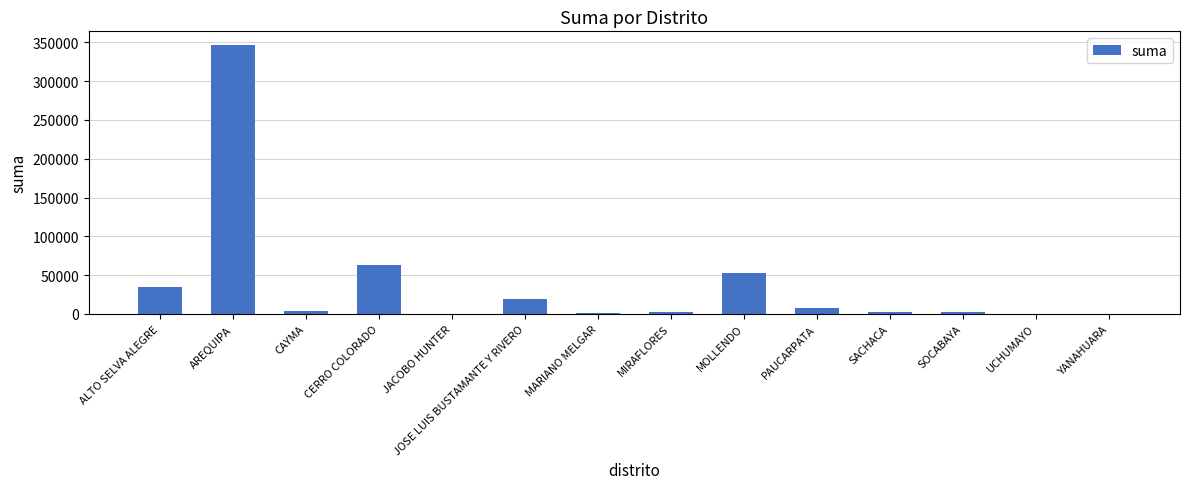

The value at CERRO COLORADO is 93834.8. True or false?

False